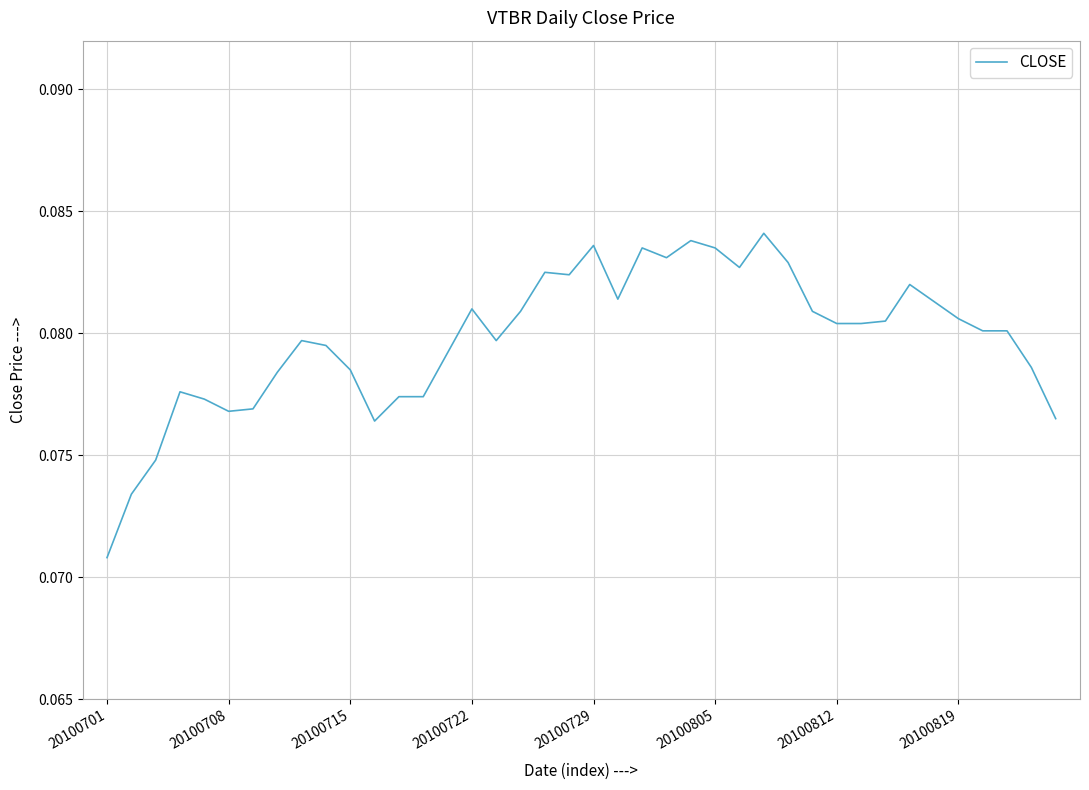

Does the chart have visible grid lines?

Yes